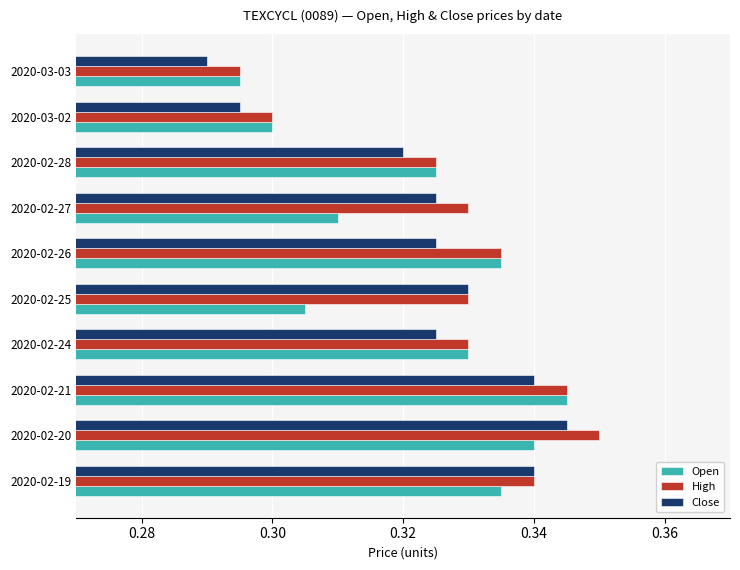

True or false: Close has a value of 0.3 at 2020-02-21.

True